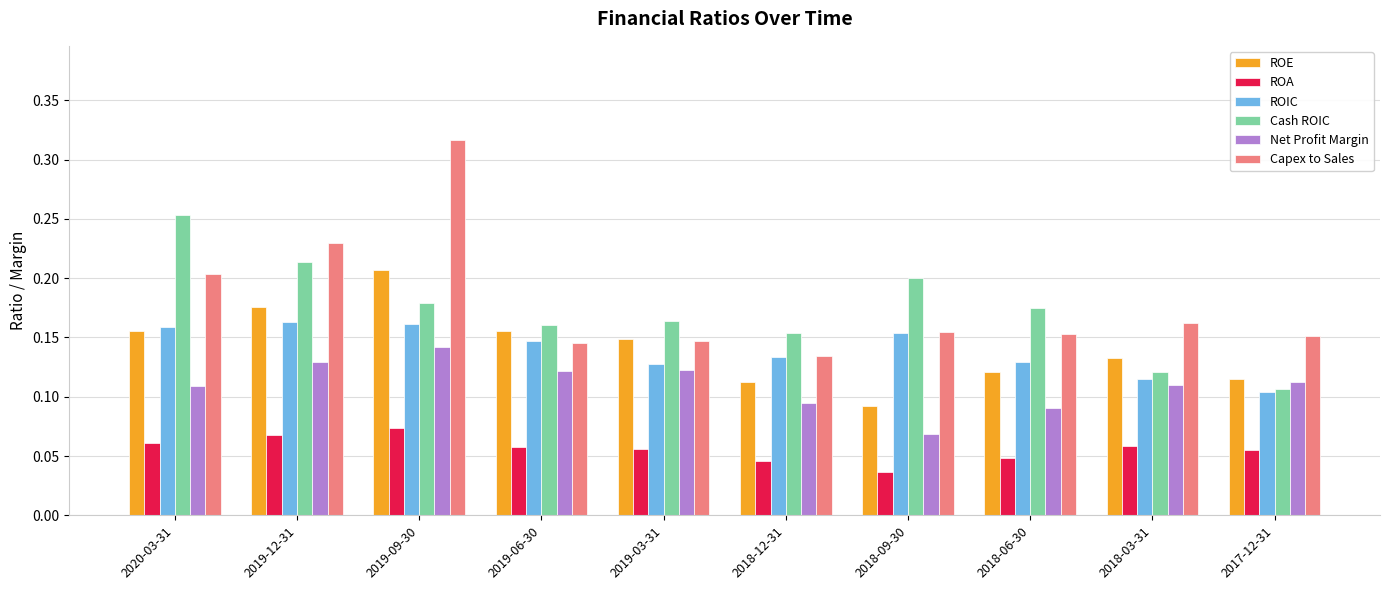

Which series has the largest total across all categories?

Capex to Sales